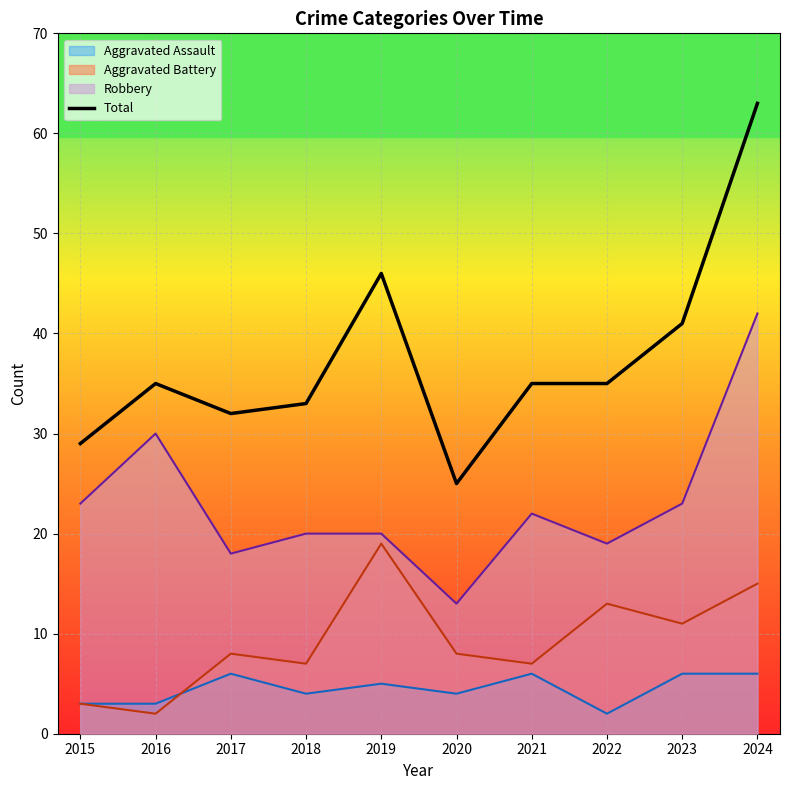

Reading left to right, extract all data points from this chart.

29	35	32	33	46	25	35	35	41	63